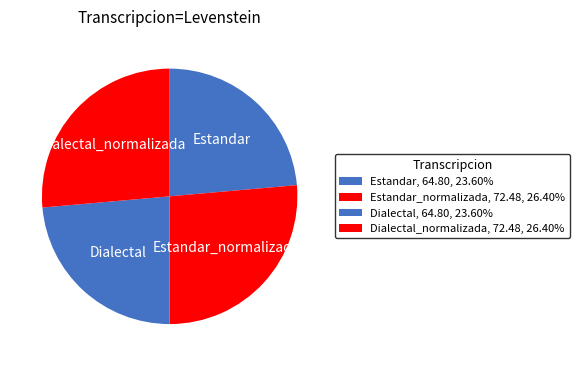

How many segments does this pie chart have?

4